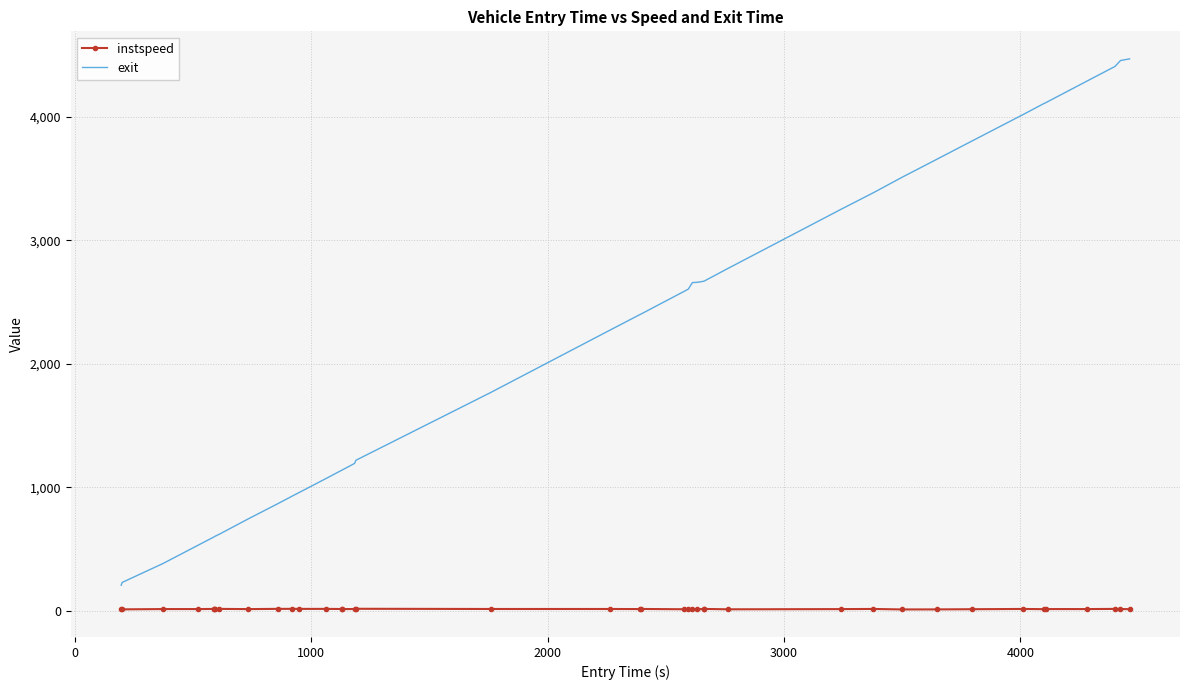

What is the greatest value displayed?

4471.6